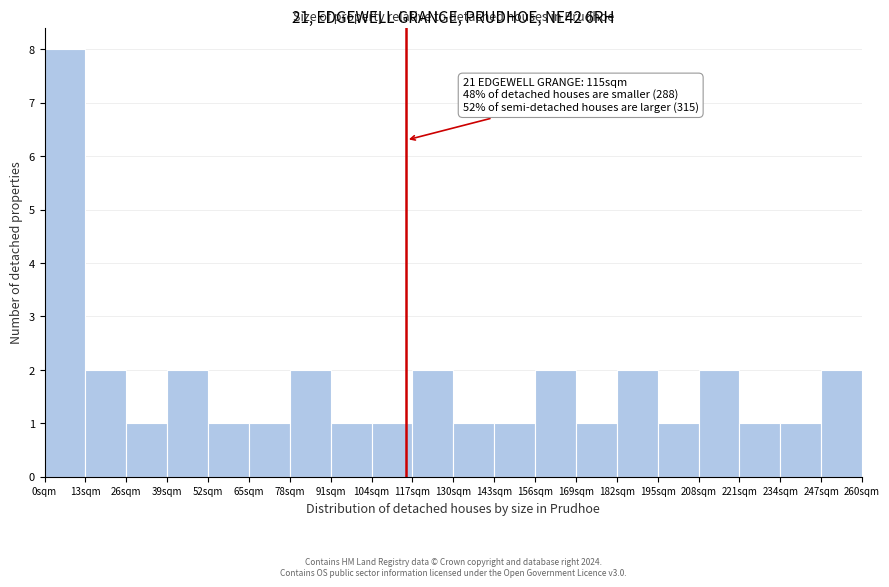

Over which range of the x-axis is the bar tallest?

0 to 13